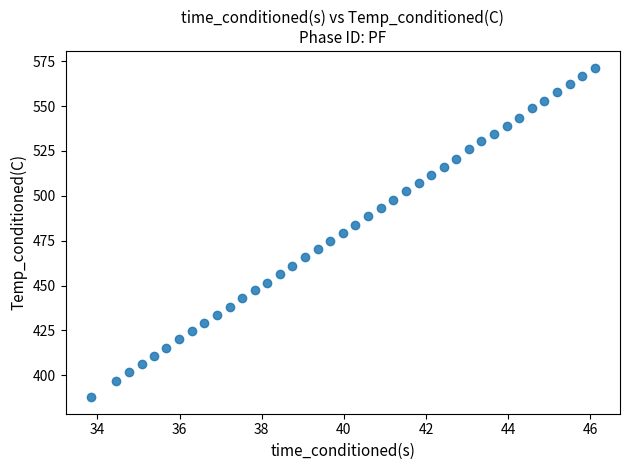

What is the range of X values (max minus min)?

12.3